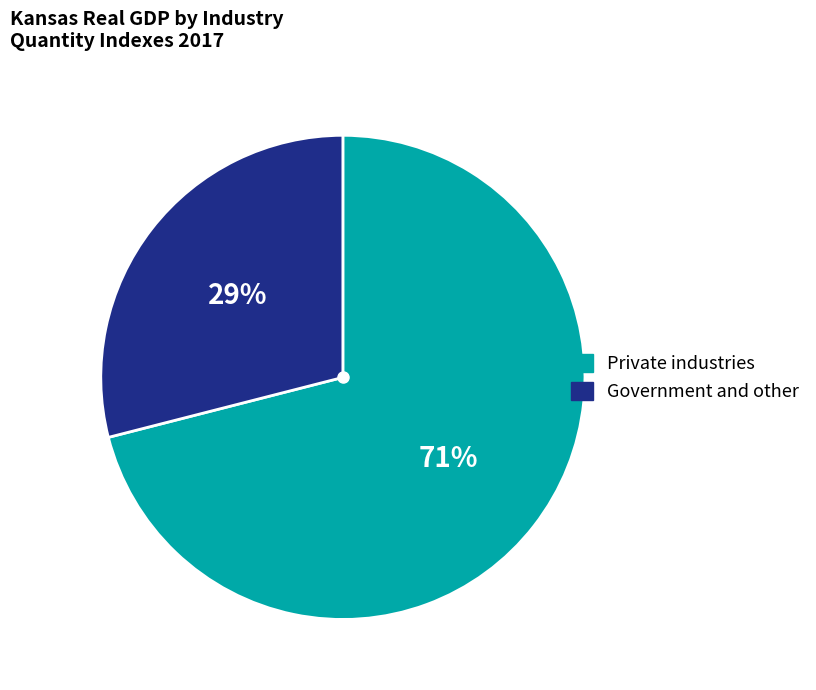

To the nearest percent, what is the average slice percentage?

50%